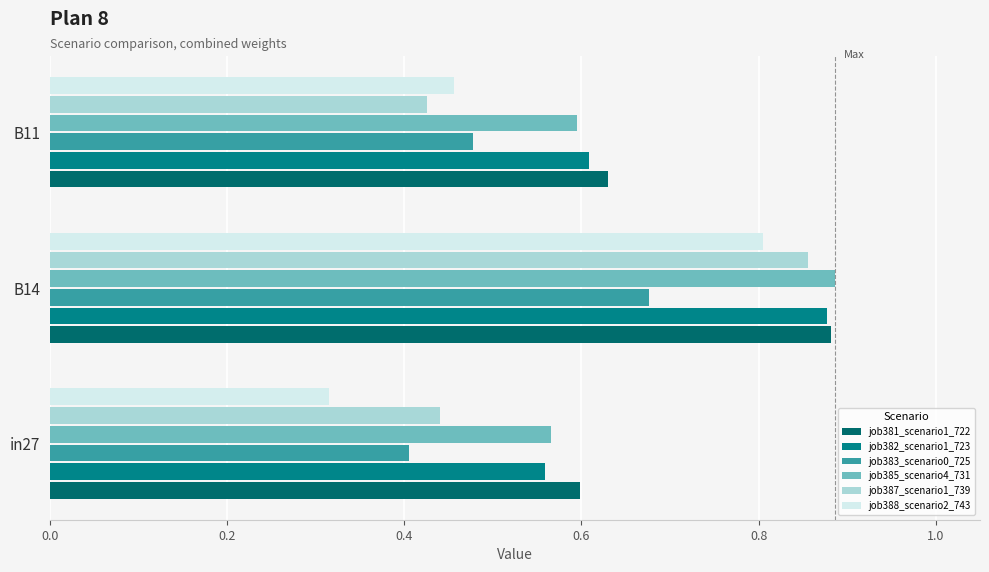

What is the value of the job381_scenario1_722 bar at the 2nd from the left?

0.9